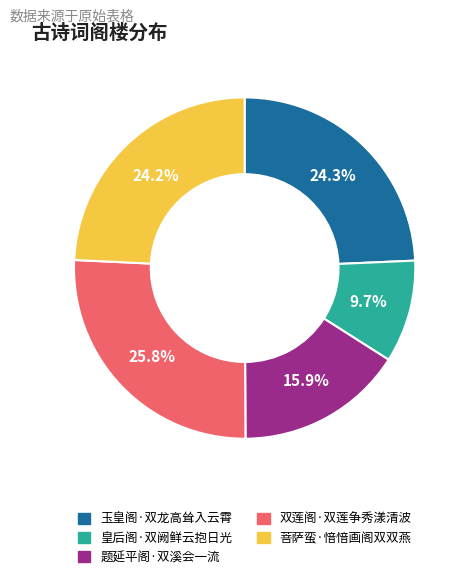

Count the number of slices in the pie.

5